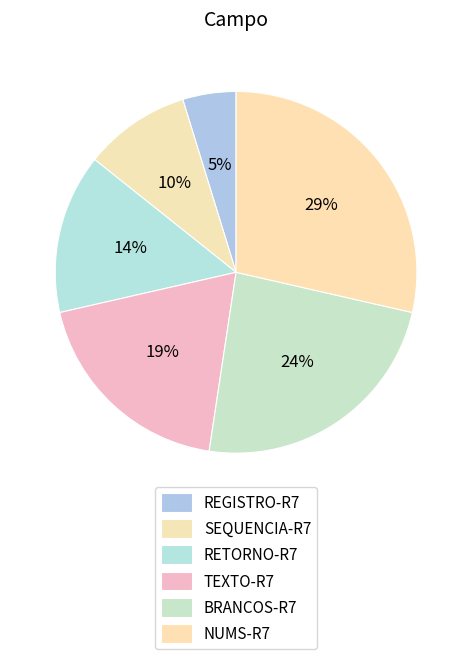

Does any single category account for the majority?

No